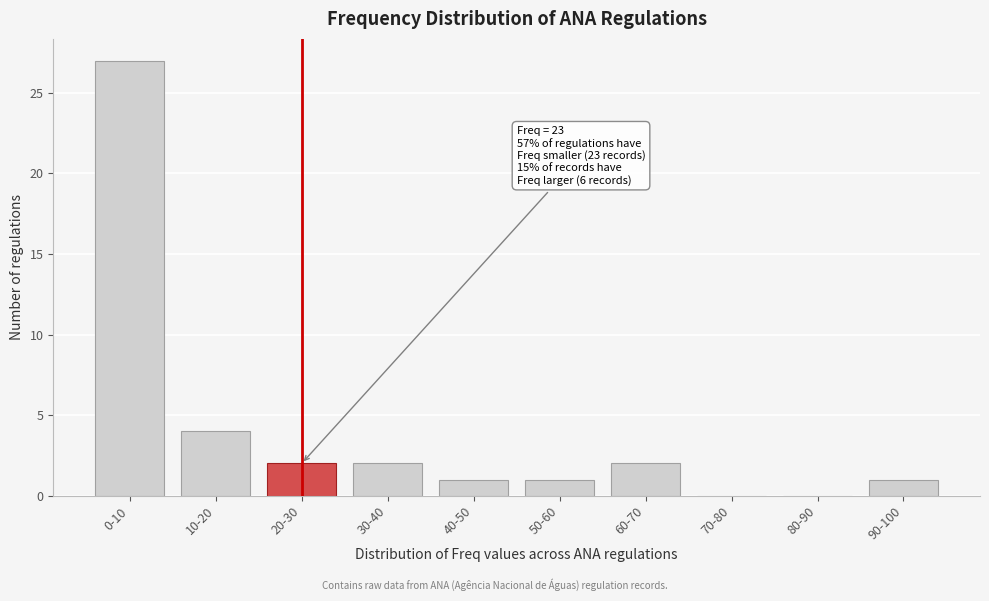

Reading left to right, transcribe all the data shown in this chart.

0-10=27	10-20=4	20-30=2	30-40=2	40-50=1	50-60=1	60-70=2	70-80=0	80-90=0	90-100=1